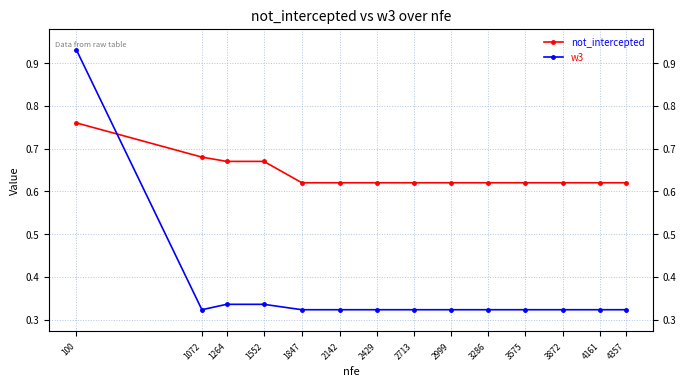

Reading right to left, extract all data points from this chart.

not_intercepted: 4357=0.6	4161=0.6	3872=0.6	3575=0.6	3286=0.6	2999=0.6	2713=0.6	2429=0.6	2142=0.6	1847=0.6	1552=0.7	1264=0.7	1072=0.7	100=0.8
w3: 4357=0.3	4161=0.3	3872=0.3	3575=0.3	3286=0.3	2999=0.3	2713=0.3	2429=0.3	2142=0.3	1847=0.3	1552=0.3	1264=0.3	1072=0.3	100=0.9